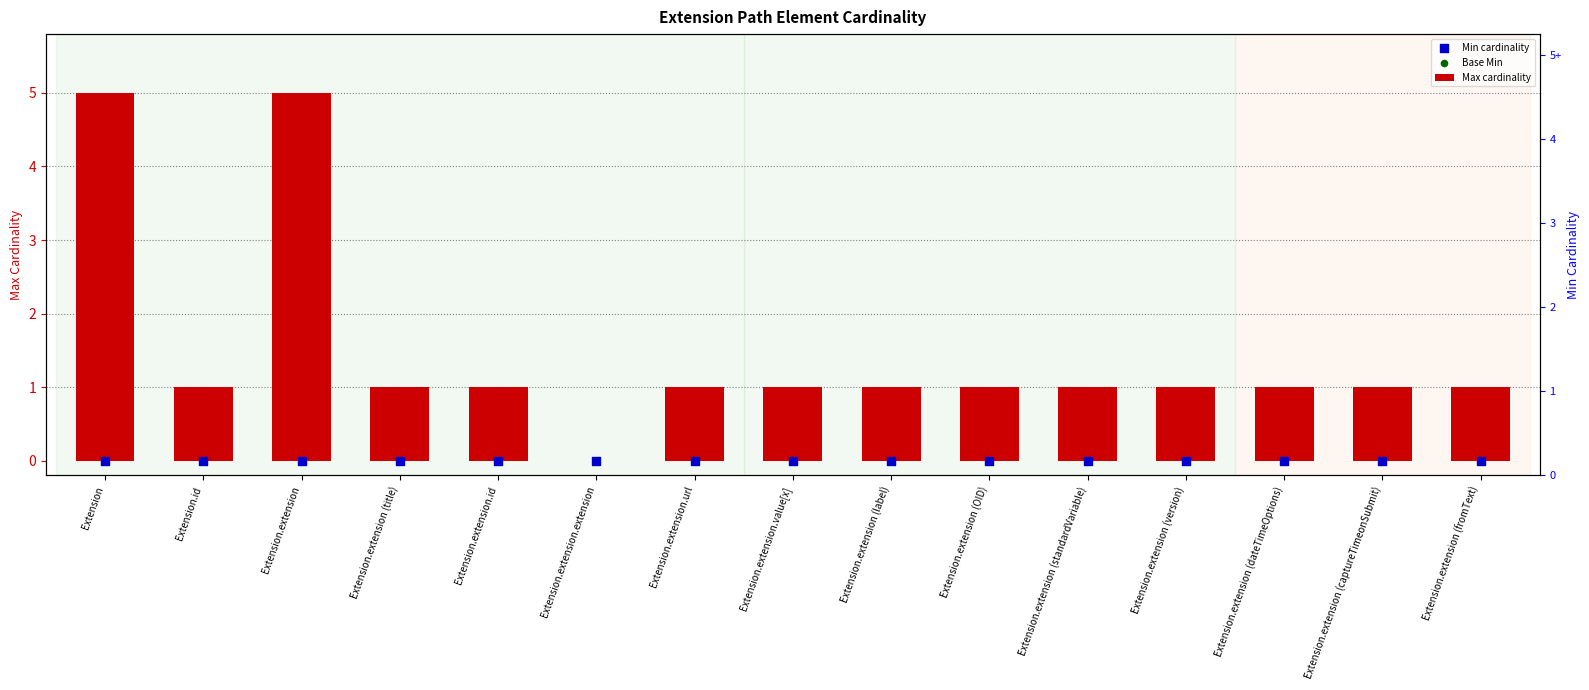

Which series contains the lowest Y value?

Max cardinality